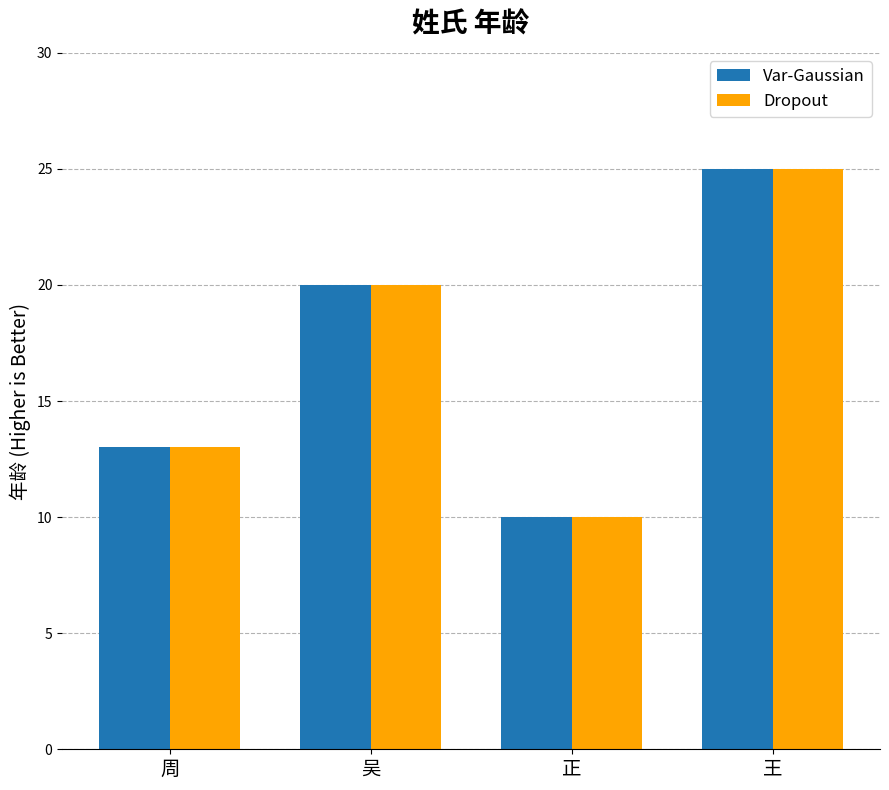

The value of Var-Gaussian at 吴 is 20. True or false?

True